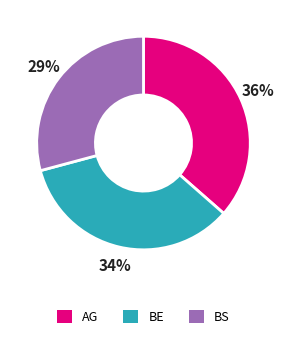

Is BS the majority of the pie?

No